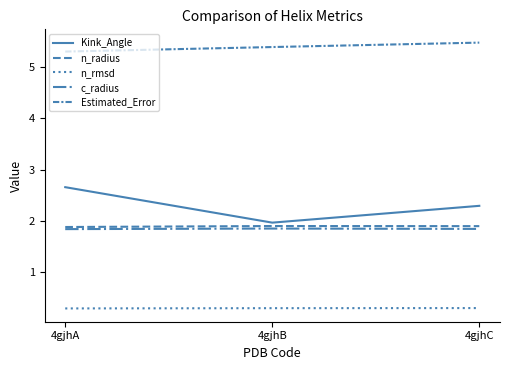

Is this an area chart (filled region under the line)?

No